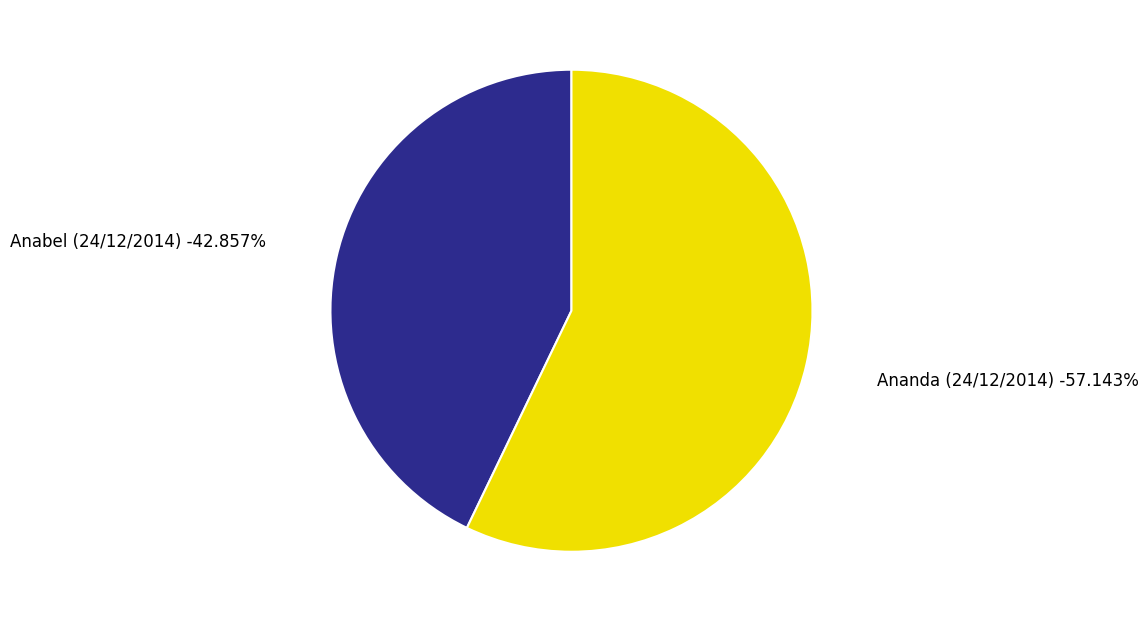

How many slices are in this pie chart?

2